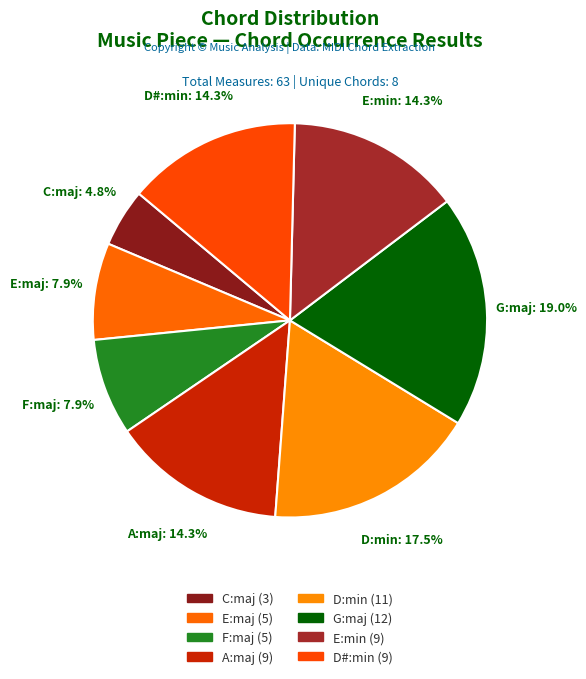

How many slices are in this pie chart?

8